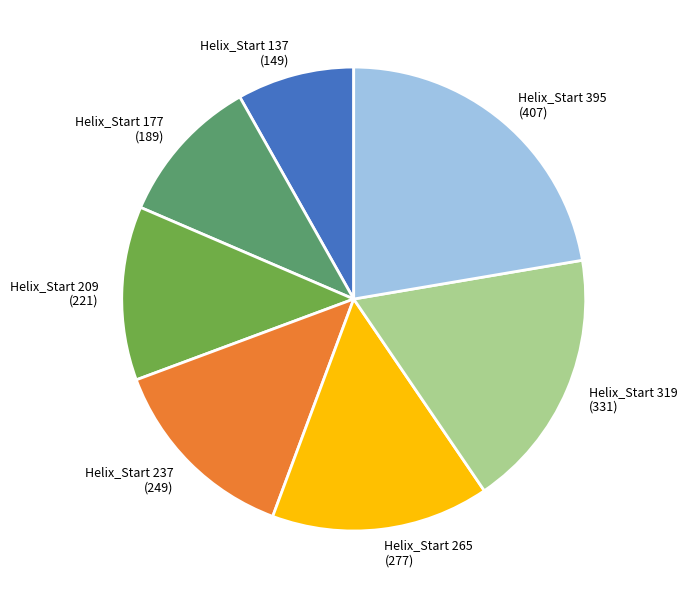

Which has a higher value, Helix_Start 177 (189) or Helix_Start 237 (249)?

Helix_Start 237 (249)